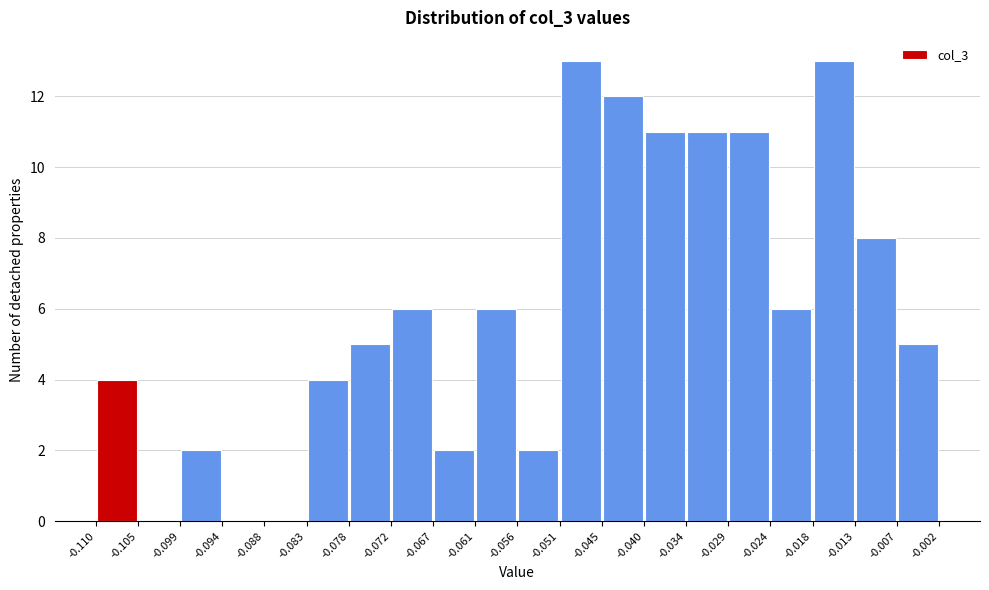

Reading left to right, list every bar in this chart as the range it spans on the x-axis followed by its height. The values are not printed on the chart, so give them approximately, as read against the axis.

-0.110 to -0.105: 4
-0.105 to -0.099: 0
-0.099 to -0.094: 2
-0.094 to -0.088: 0
-0.088 to -0.083: 0
-0.083 to -0.078: 4
-0.078 to -0.072: 5
-0.072 to -0.067: 6
-0.067 to -0.061: 2
-0.061 to -0.056: 6
-0.056 to -0.051: 2
-0.051 to -0.045: 13
-0.045 to -0.040: 12
-0.040 to -0.034: 11
-0.034 to -0.029: 11
-0.029 to -0.024: 11
-0.024 to -0.018: 6
-0.018 to -0.013: 13
-0.013 to -0.007: 8
-0.007 to -0.002: 5